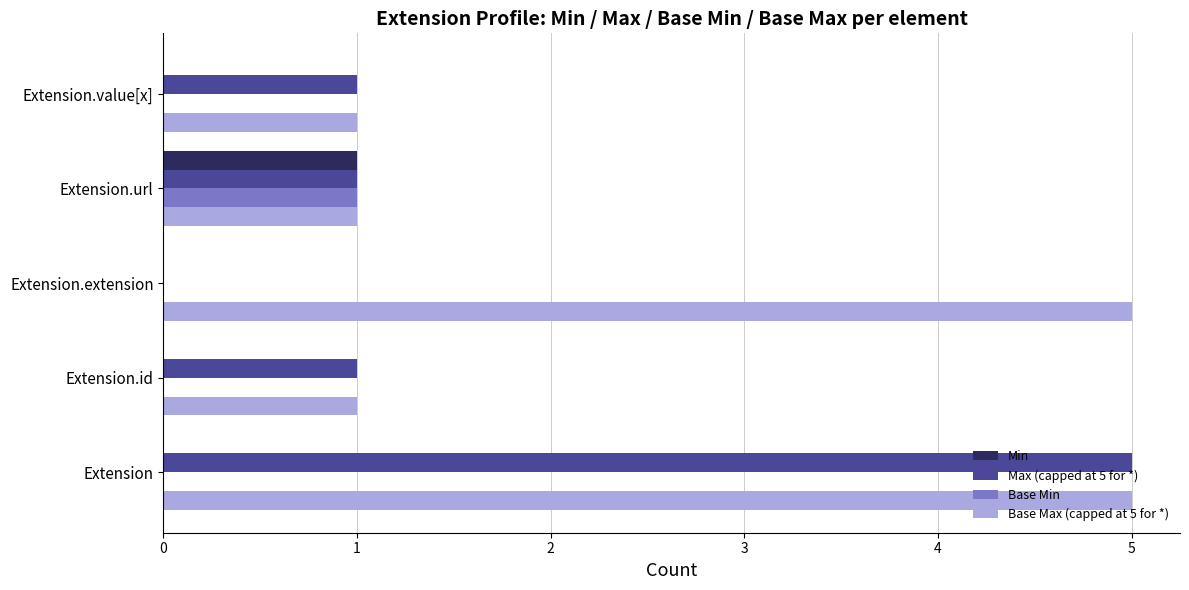

Which series has the widest spread of values?

Max (capped at 5 for *)